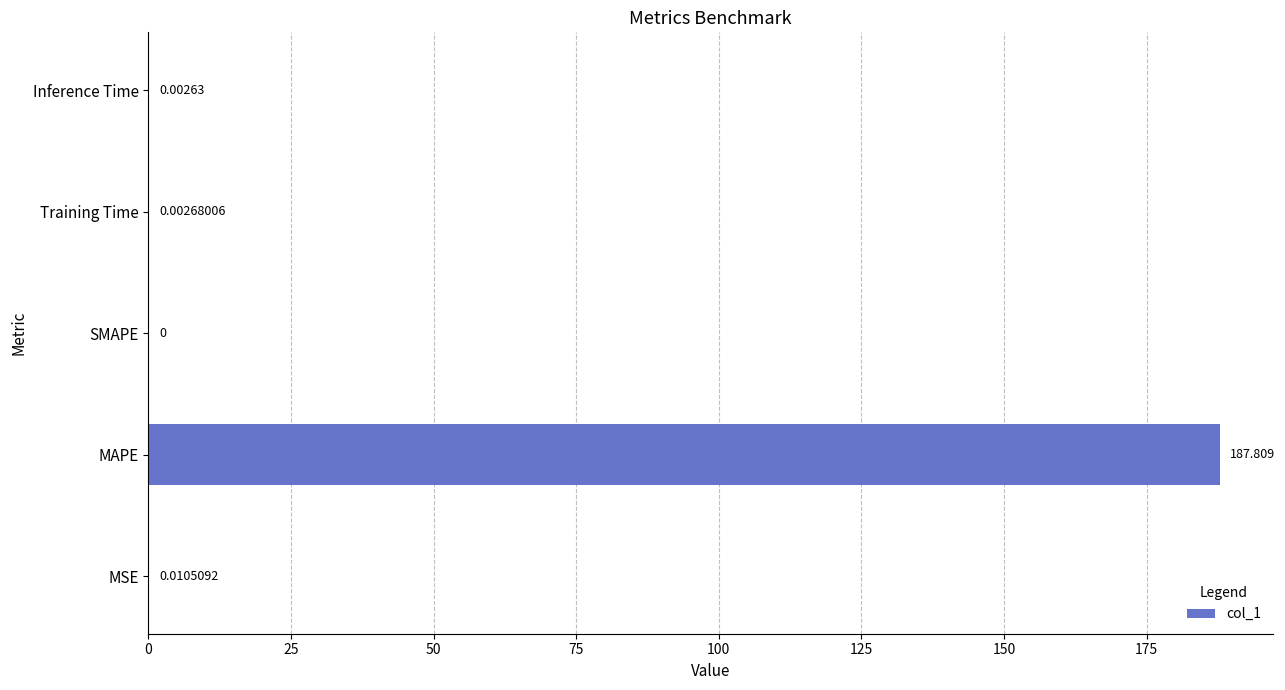

Are the bars grouped side by side (vs. stacked)?

No